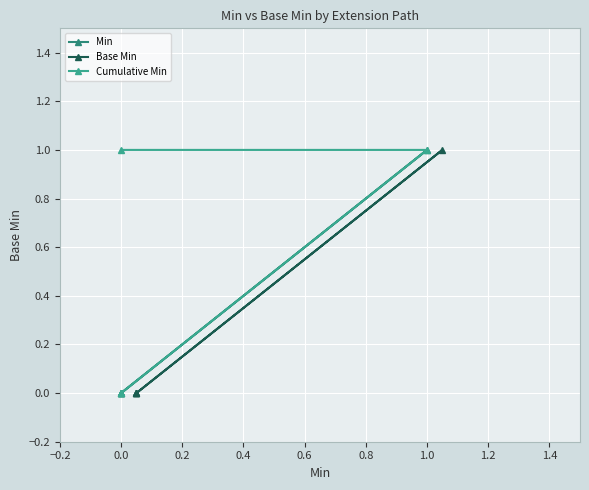

What is the sum of all Base Min values?

1